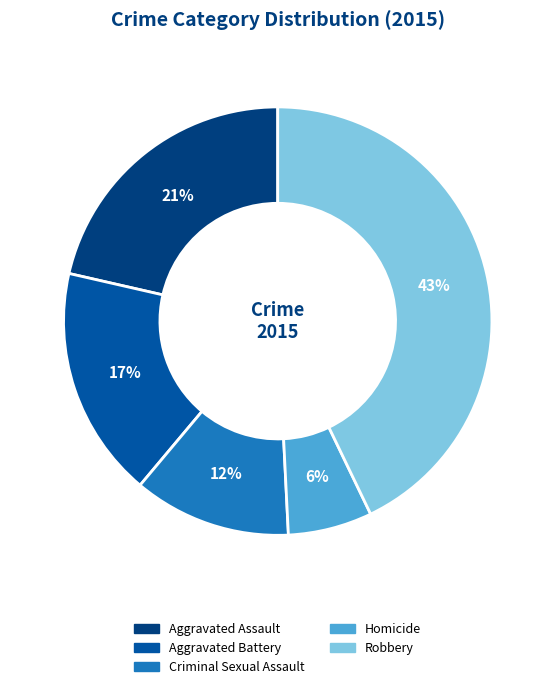

What is the smallest slice in the pie chart?

Homicide